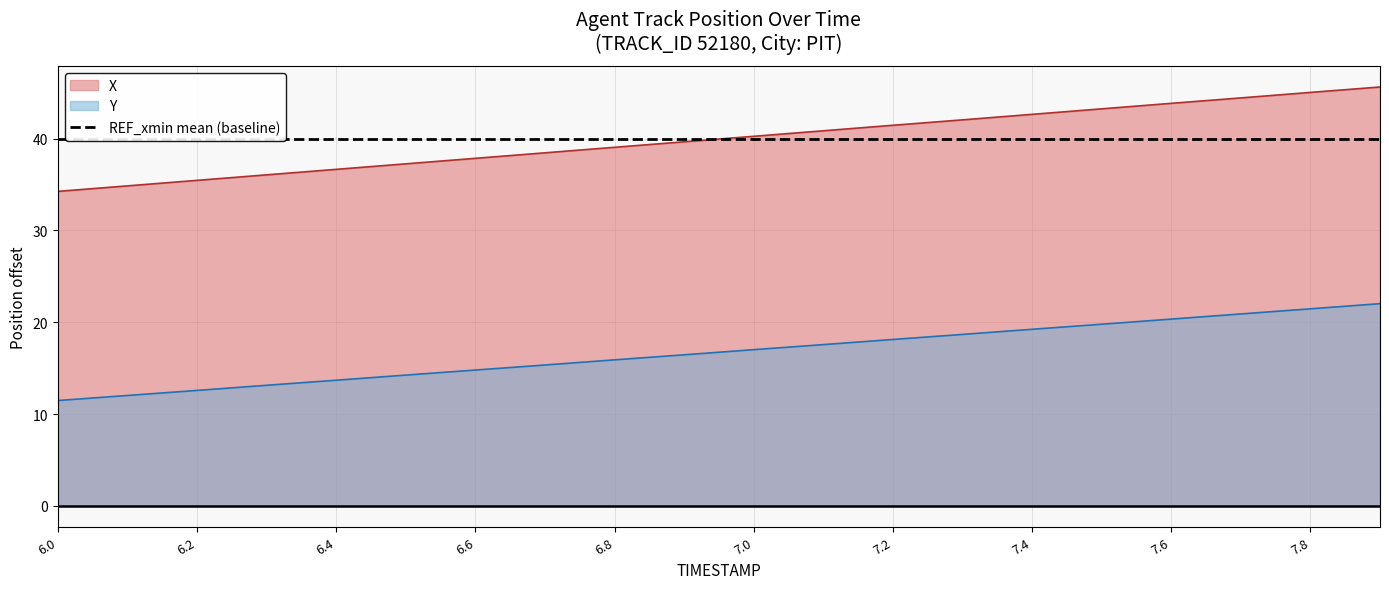

Is it true that X equals 22.0 at 6.2?

False